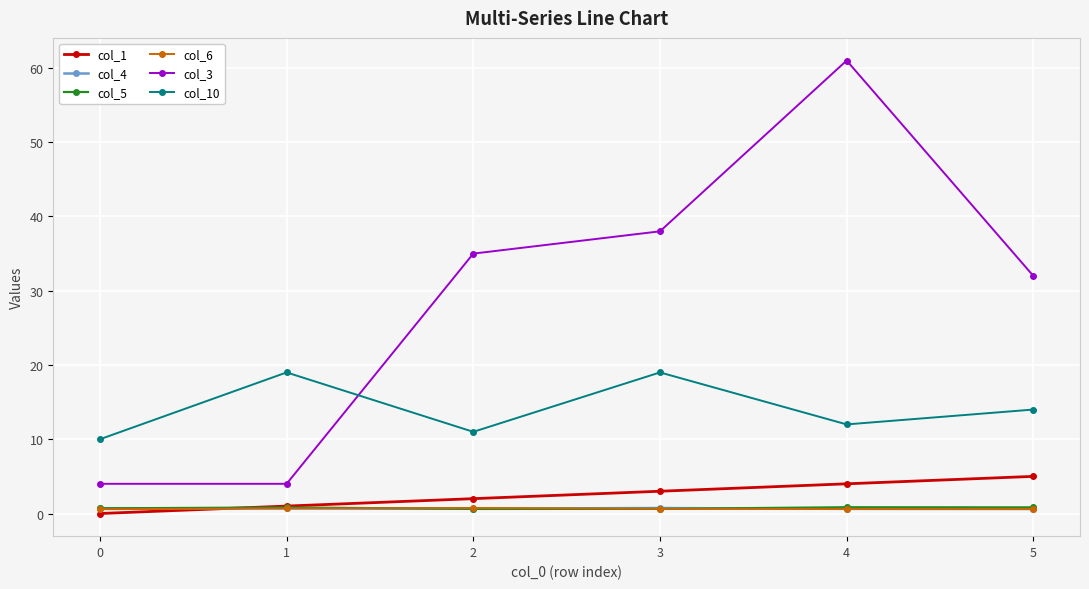

True or false: col_6 and col_3 cross at least once.

False